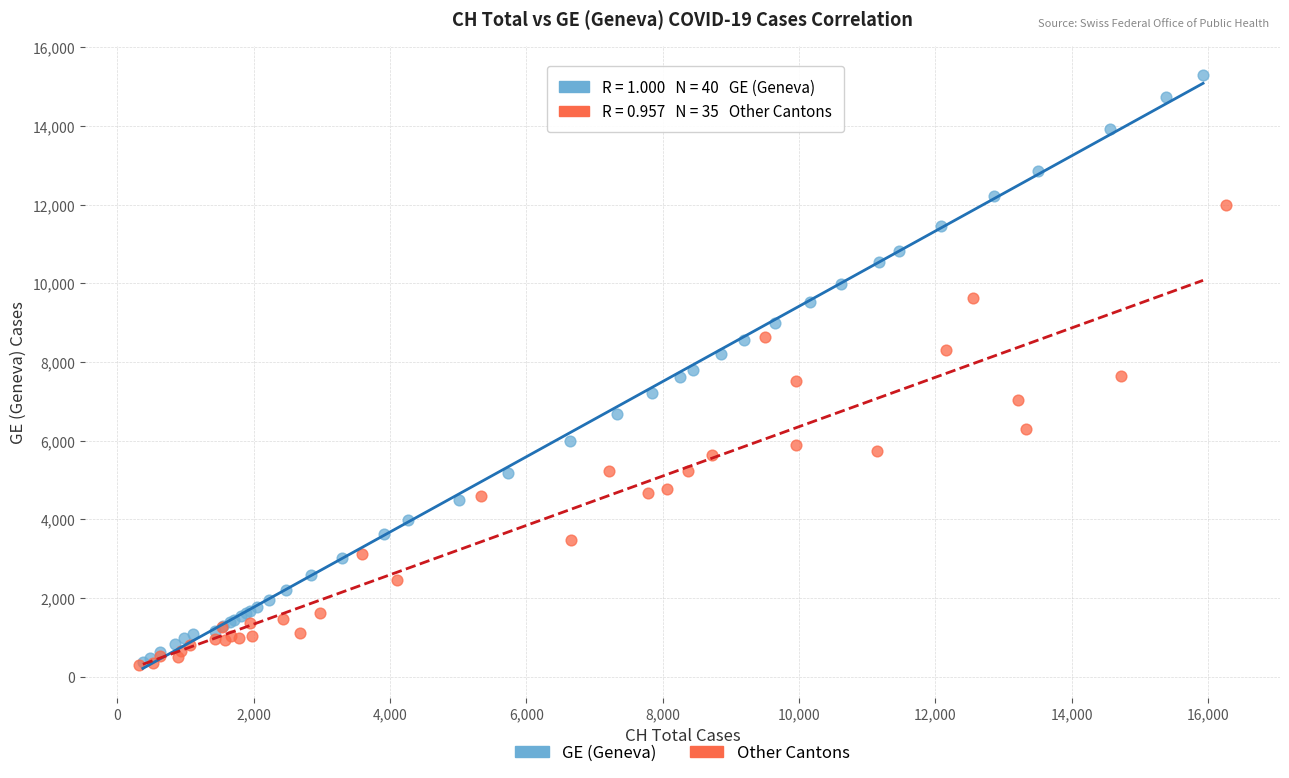

Which series has the largest Y range (max minus min)?

GE (Geneva)